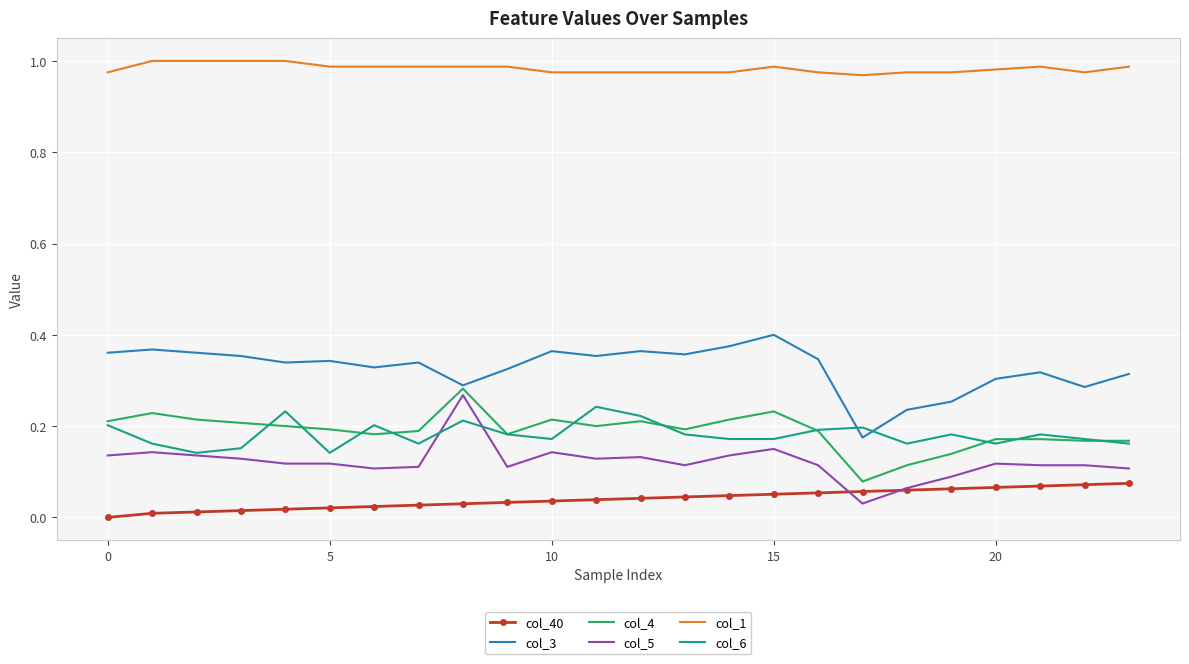

True or false: col_6 and col_4 intersect in this chart.

True